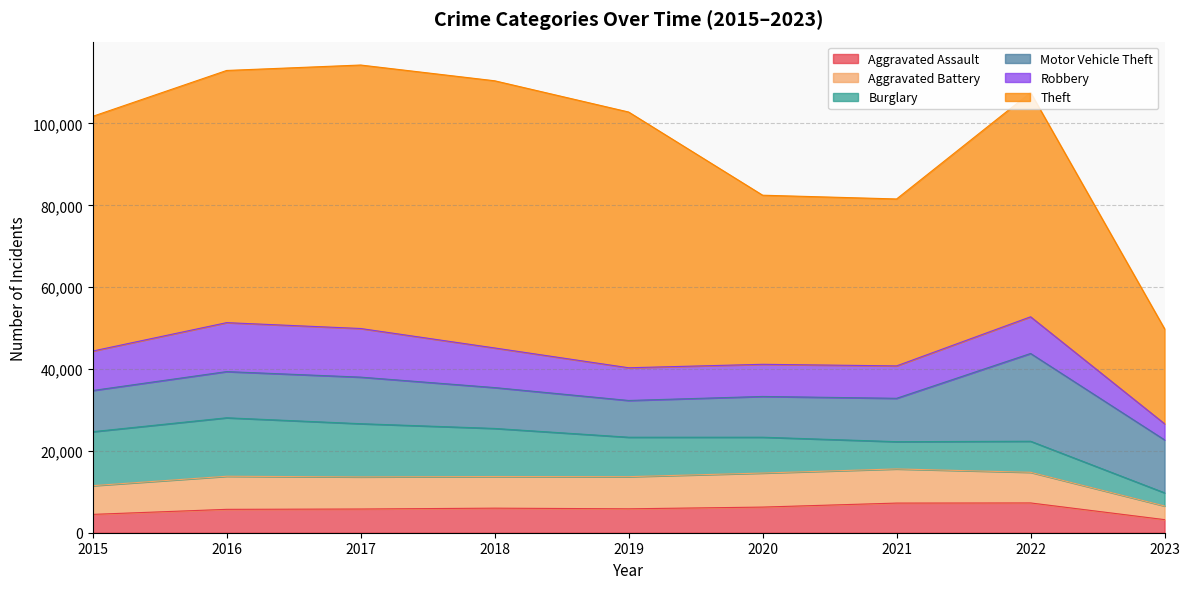

What is the difference between the Aggravated Battery values at 2015 and 2017?

827